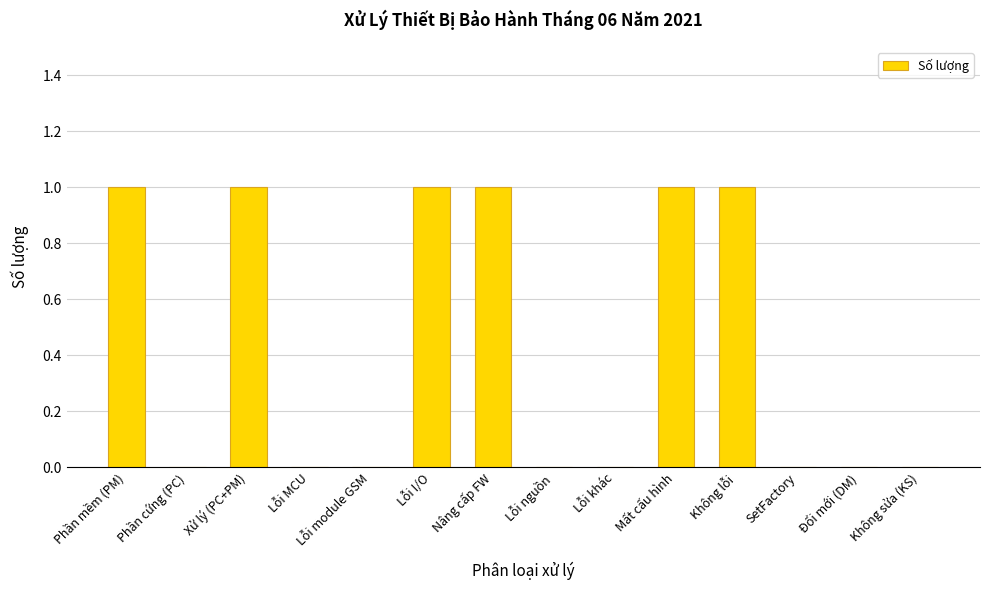

How many distinct data groups are displayed?

1